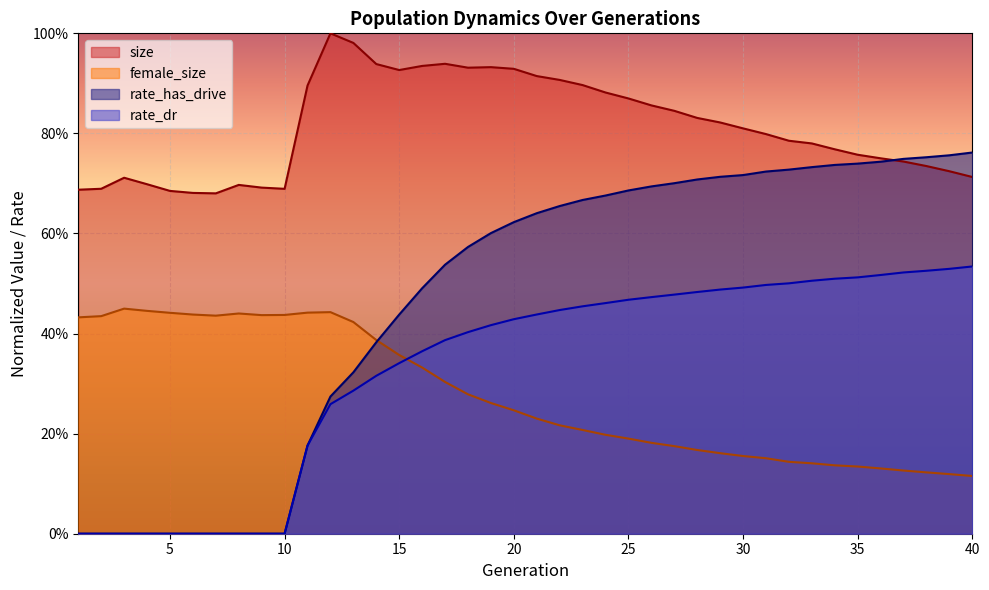

What is the maximum value shown in the chart?

1.0